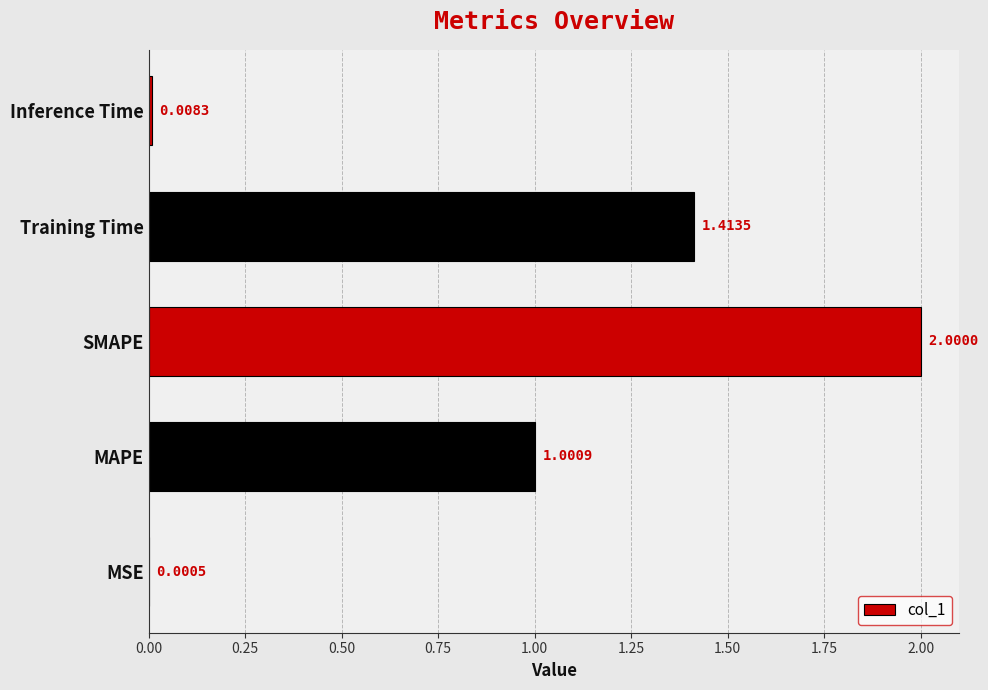

What is the sum of all values?

4.4